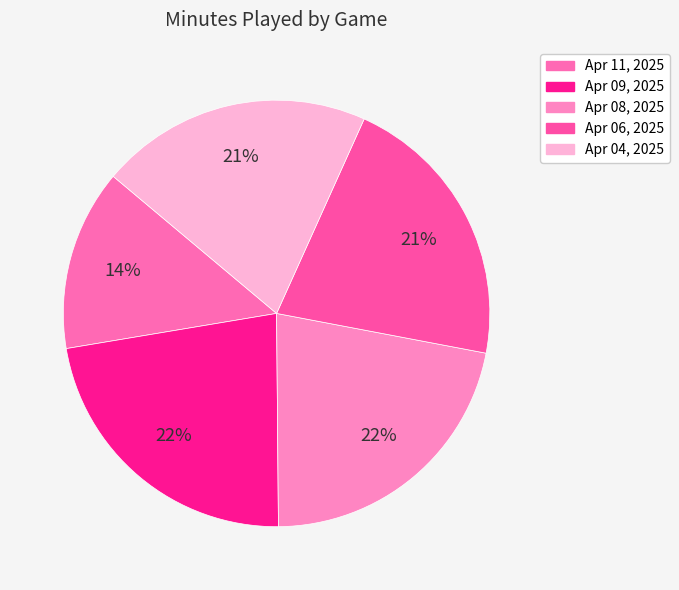

What percentage do Apr 04, 2025 and Apr 06, 2025 together represent?

41.9%